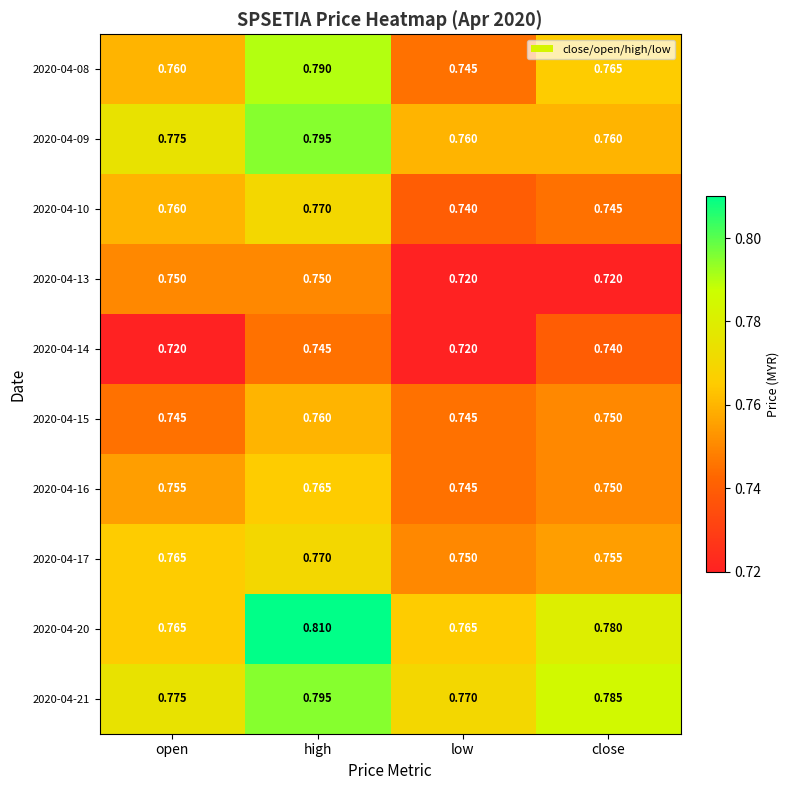

What is the spread (max minus min) of values at high?

0.1